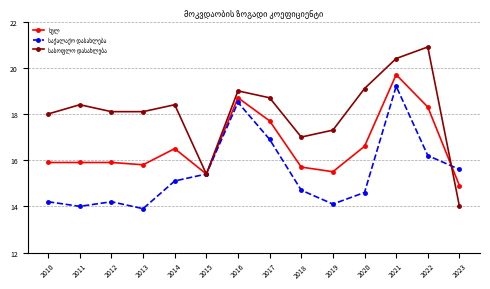

At which category is the sum across all series the highest?

2021